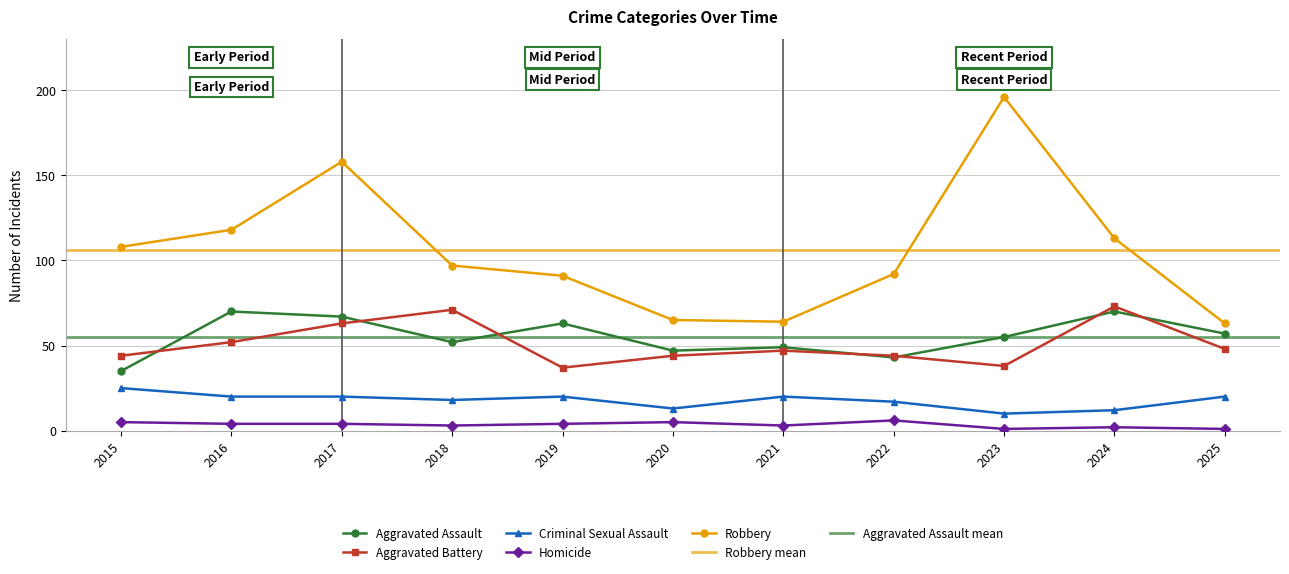

How many distinct data groups are displayed?

5